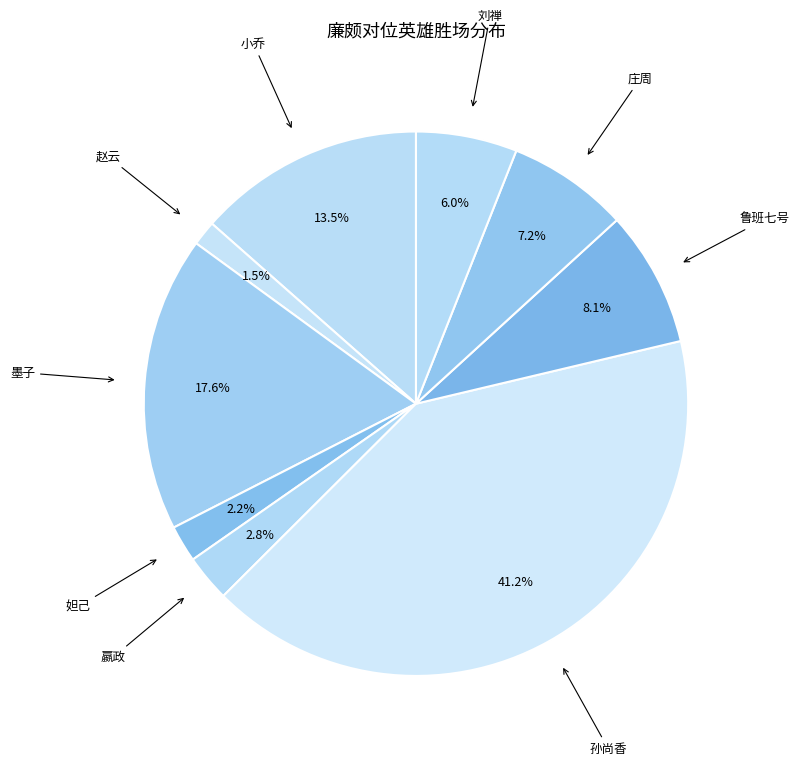

The 妲己 slice represents 7% of the pie. True or false?

False